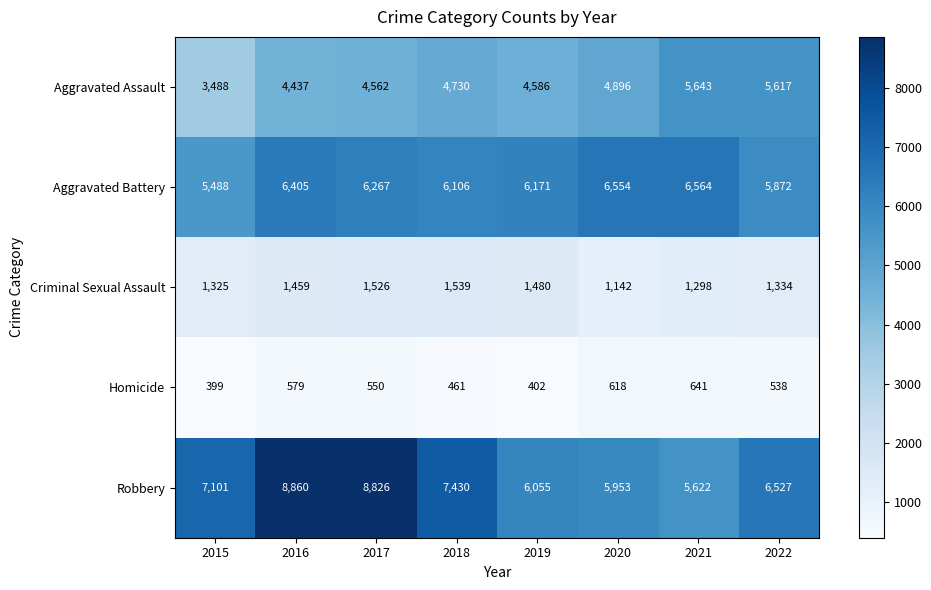

What is the average value of the Aggravated Assault series?

4745